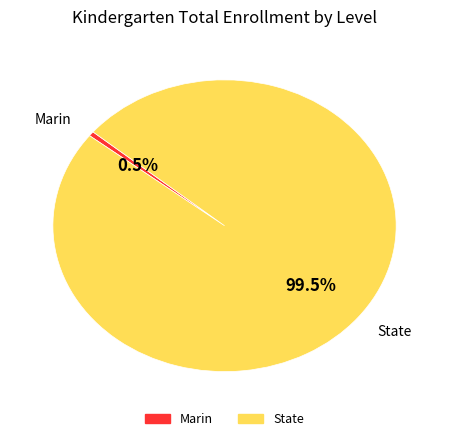

Does any single category account for the majority?

Yes